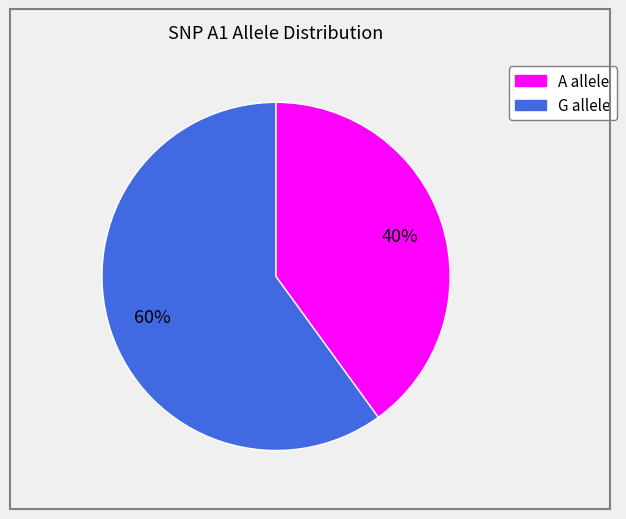

Does any single category account for the majority?

Yes